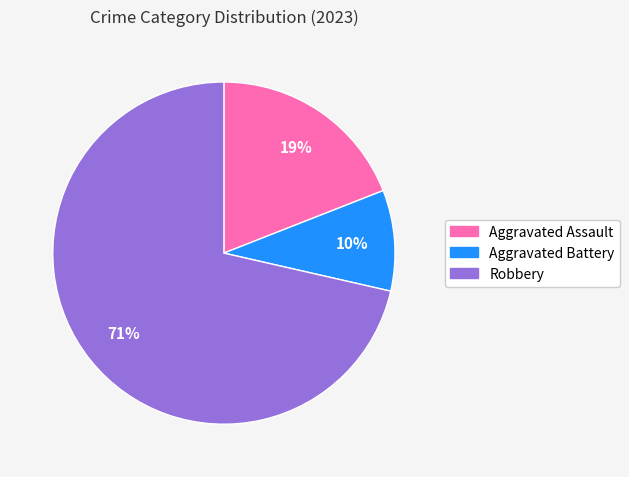

To the nearest percent, what is the average slice percentage?

33%